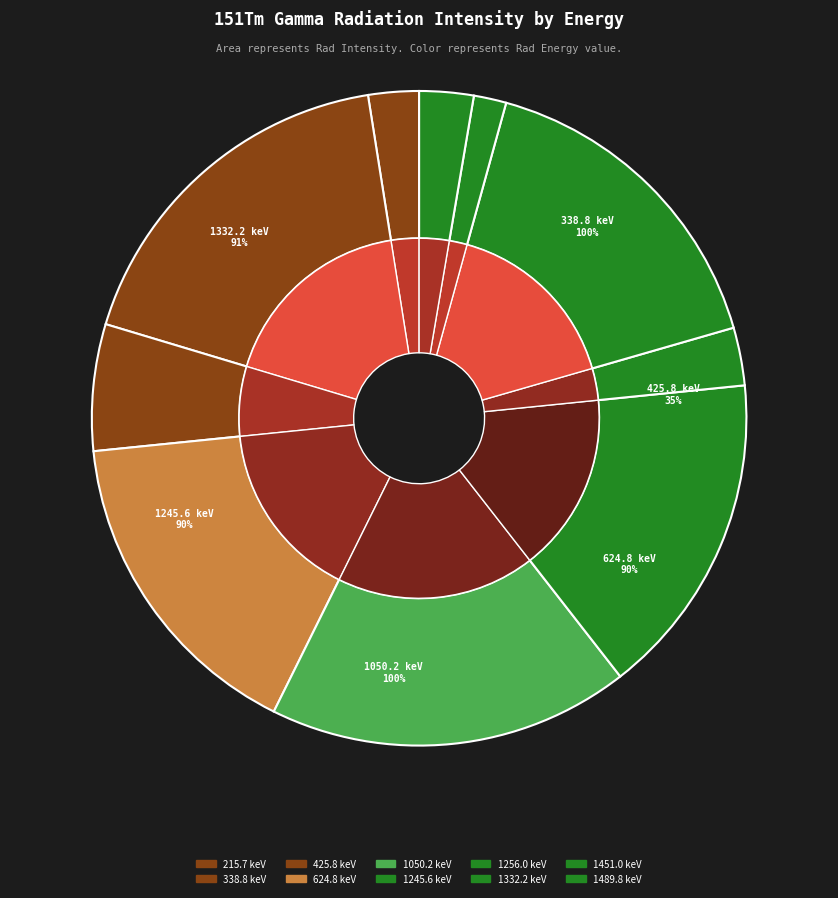

Is there any slice that represents more than half of the pie?

No